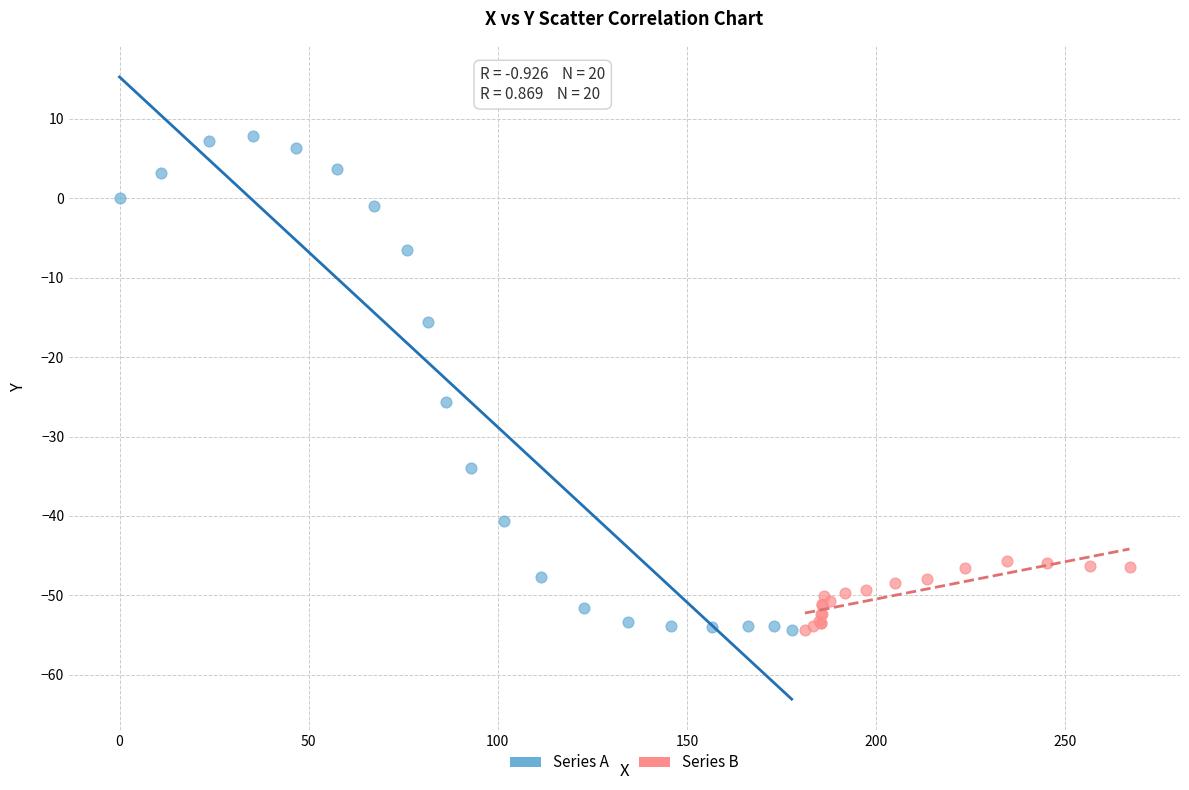

Which series has the widest spread of Y values?

Series A